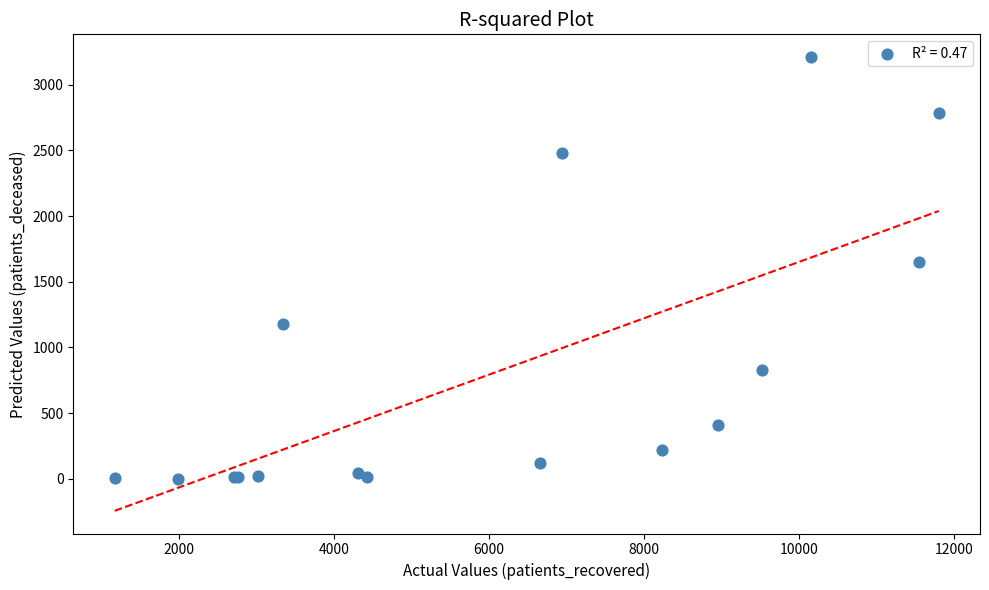

What Y value in the scatter plot is closest to 1606?

1651